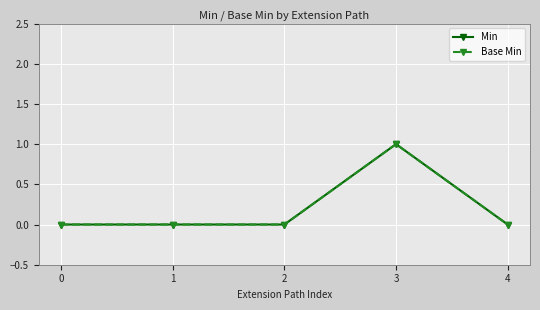

Is this an area chart (filled region under the line)?

No